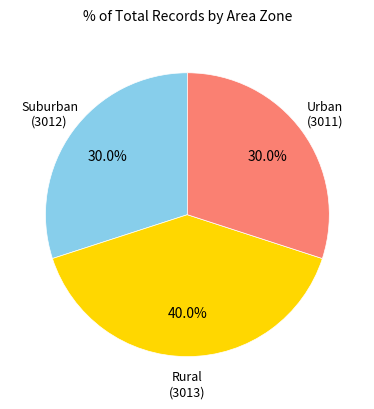

Is there any slice that represents more than half of the pie?

No